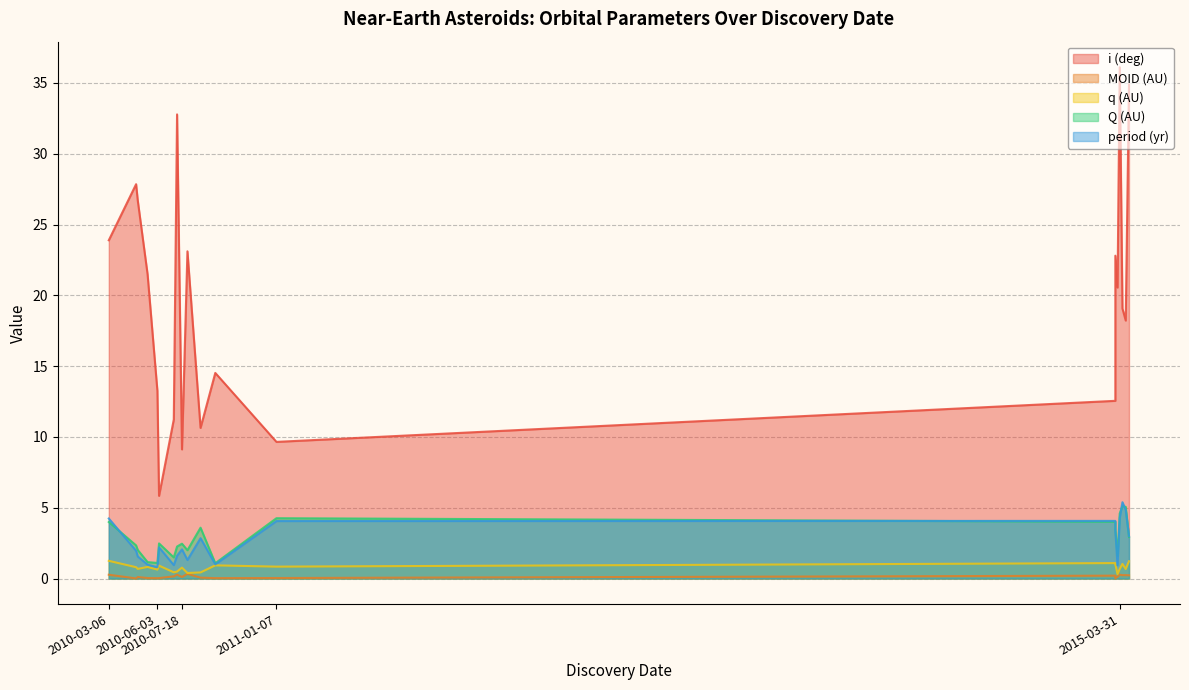

Count the number of categories in the chart.

20